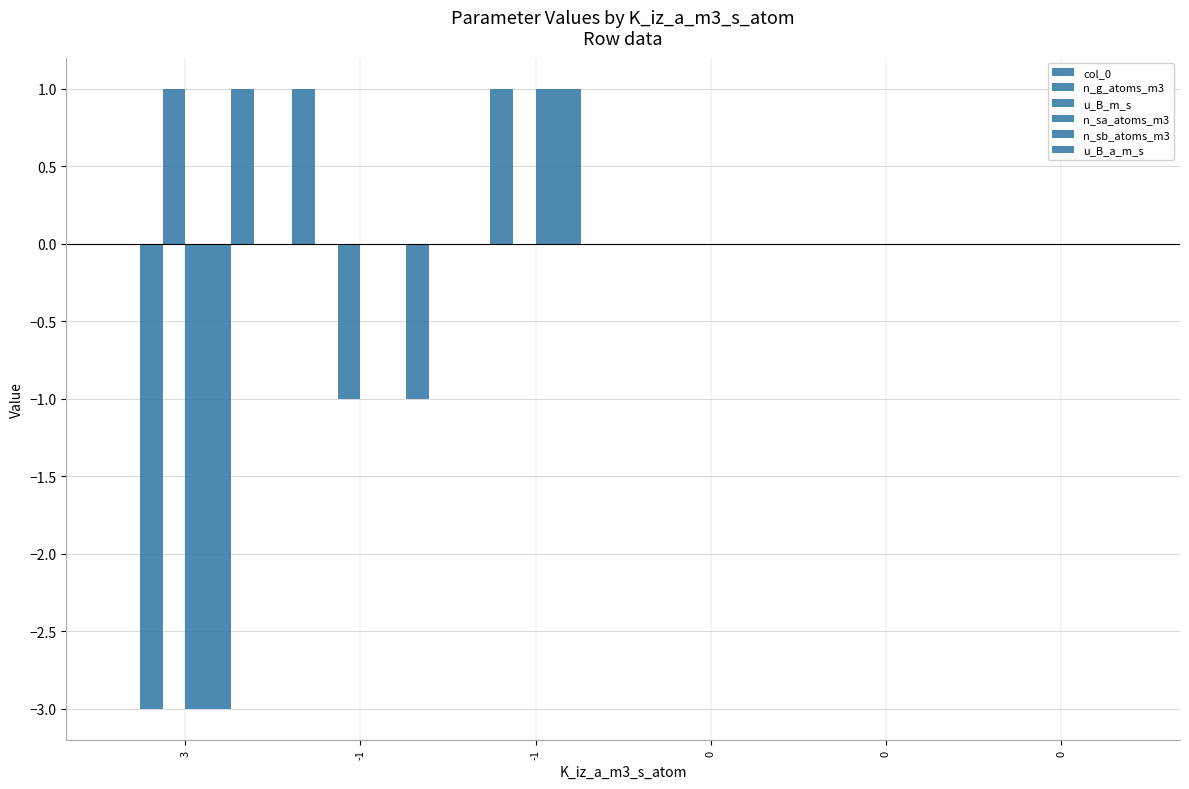

What is the difference between the second highest and minimum values in the u_B_m_s series?

1